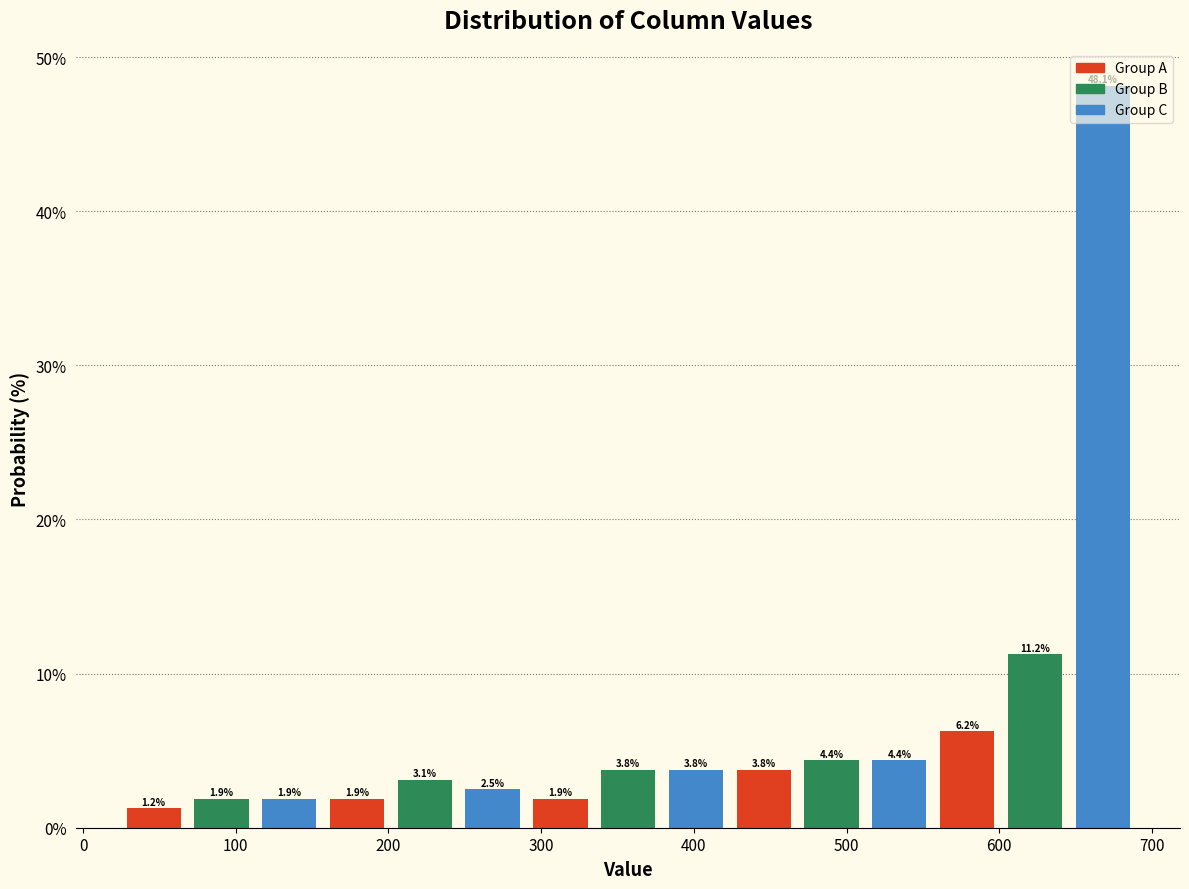

Reading left to right, transcribe this chart: for each bar, give the range it covers on the x-axis and its height. The bar edges are not printed on the chart, so give them approximately, as read against the axis.

20 to 70: 1.2
70 to 110: 1.9
110 to 160: 1.9
160 to 200: 1.9
200 to 250: 3.1
250 to 290: 2.5
290 to 330: 1.9
330 to 380: 3.8
380 to 420: 3.8
420 to 470: 3.8
470 to 510: 4.4
510 to 560: 4.4
560 to 600: 6.2
600 to 650: 11.2
650 to 690: 48.1